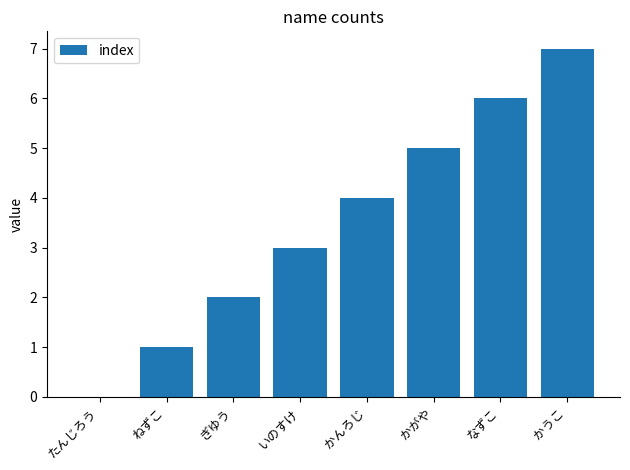

Is it true that the value at いのすけ is 1?

False